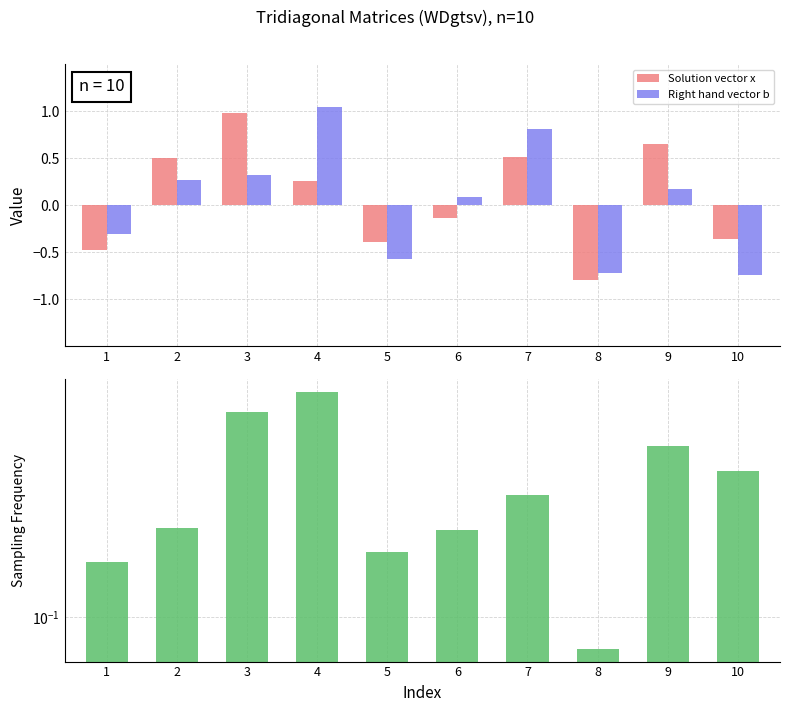

Which series has the widest spread of values?

Right hand vector b